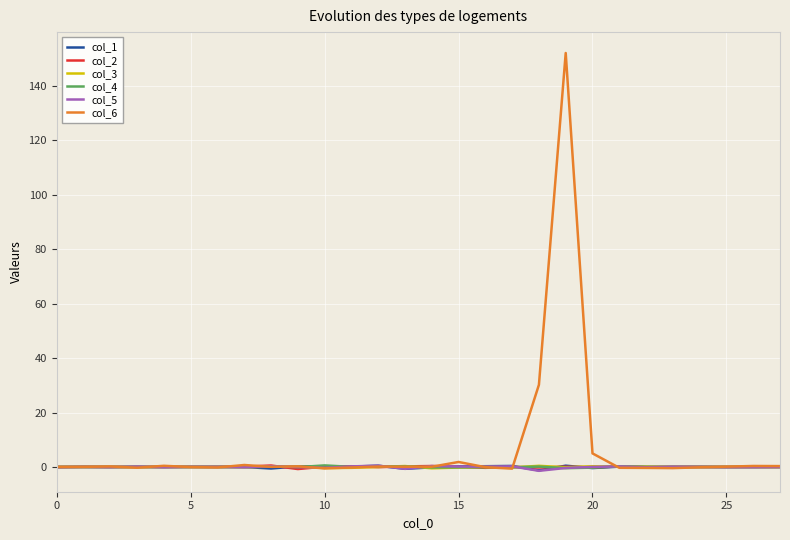

Which series has the widest spread of values?

col_6